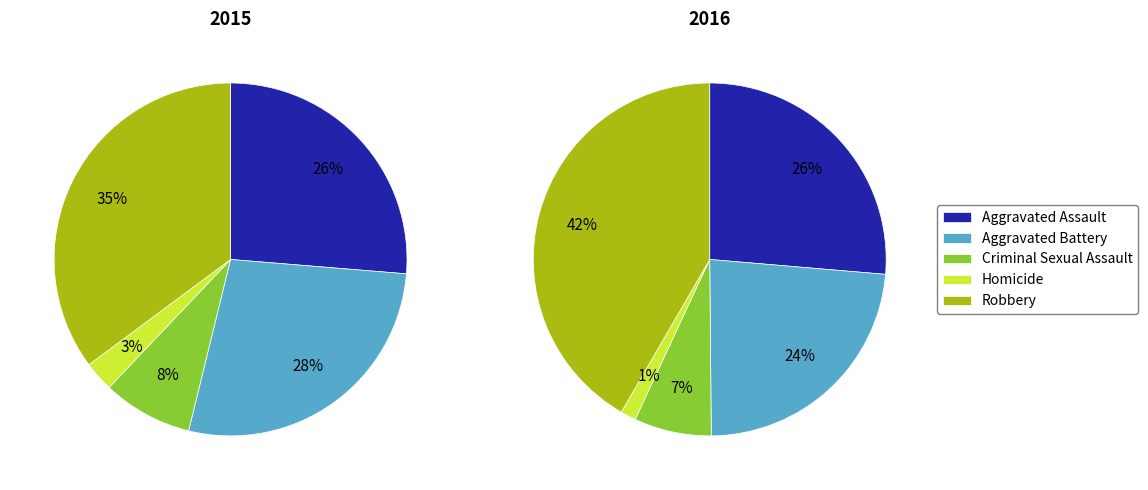

How many slices are in this pie chart?

5